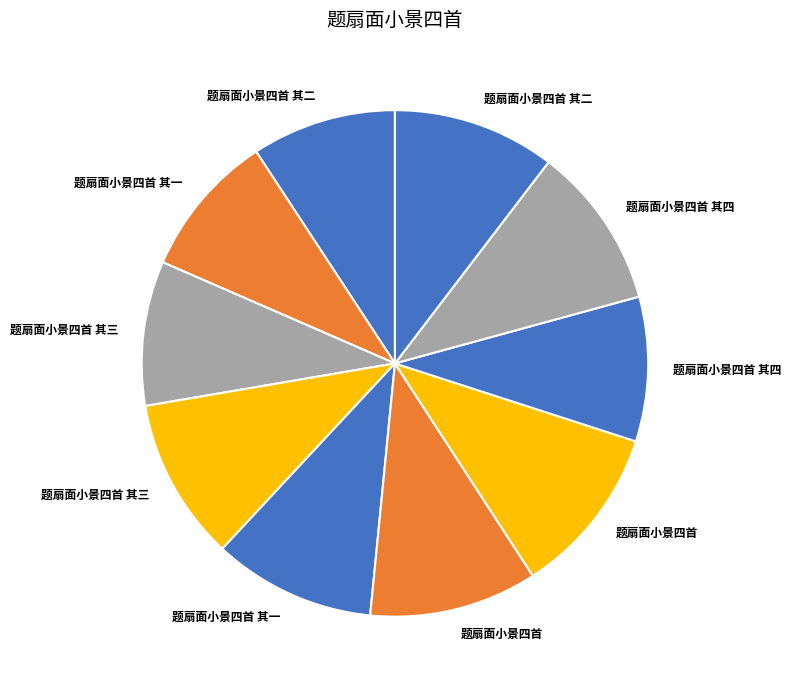

To the nearest percent, what is the difference between the largest and smallest slice percentages?

2%